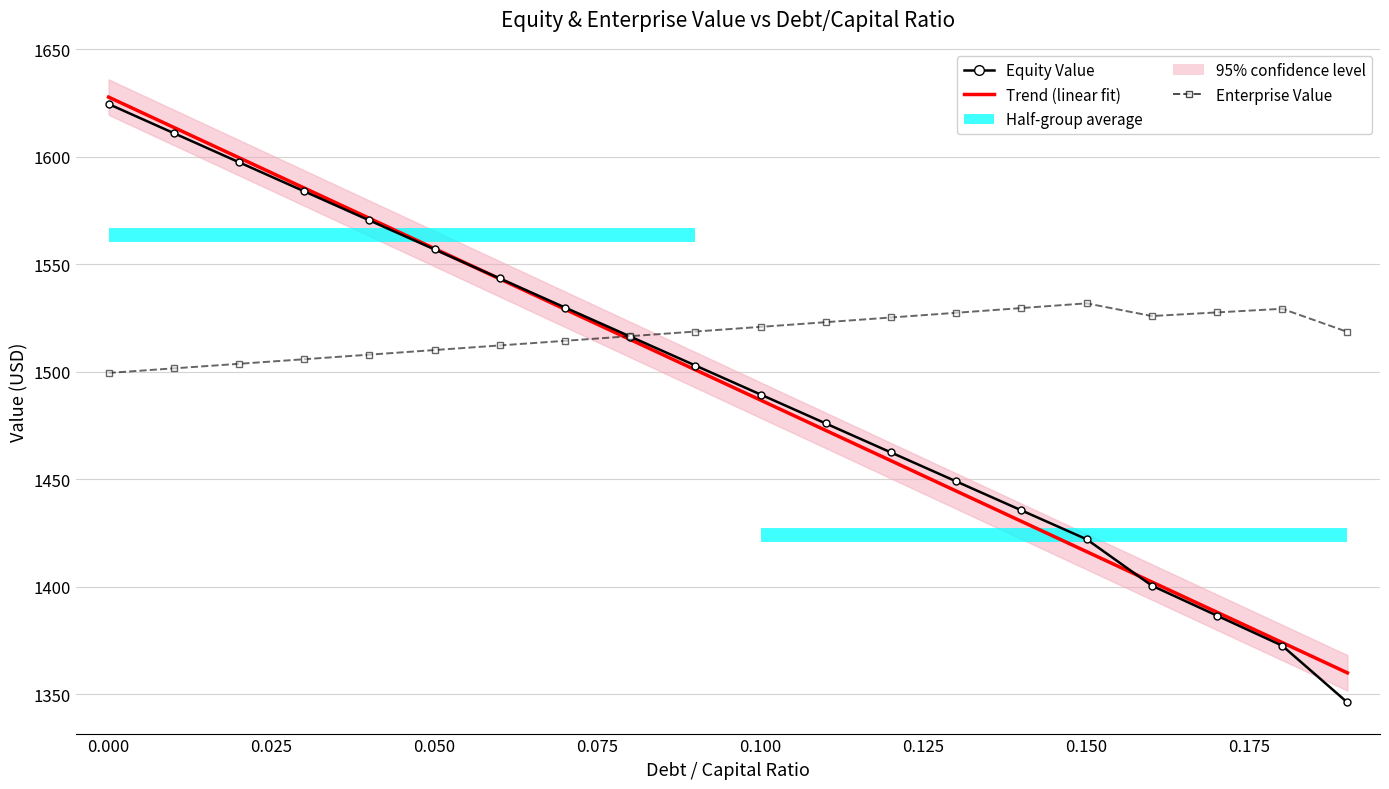

Reading right to left, transcribe all the data shown in this chart.

Equity Value: 1346.1	1372.5	1386.5	1400.5	1422.1	1435.5	1449.0	1462.4	1475.9	1489.4	1502.9	1516.4	1529.9	1543.4	1556.9	1570.4	1583.9	1597.5	1611.0	1624.6
Trend (linear fit): 1359.9	1374.0	1388.1	1402.2	1416.3	1430.4	1444.5	1458.6	1472.7	1486.8	1500.9	1515.0	1529.1	1543.2	1557.3	1571.4	1585.5	1599.6	1613.7	1627.8
Enterprise Value: 1518.5	1529.3	1527.6	1525.9	1531.8	1529.6	1527.4	1525.2	1523.1	1520.9	1518.7	1516.5	1514.4	1512.2	1510.1	1507.9	1505.8	1503.7	1501.6	1499.5